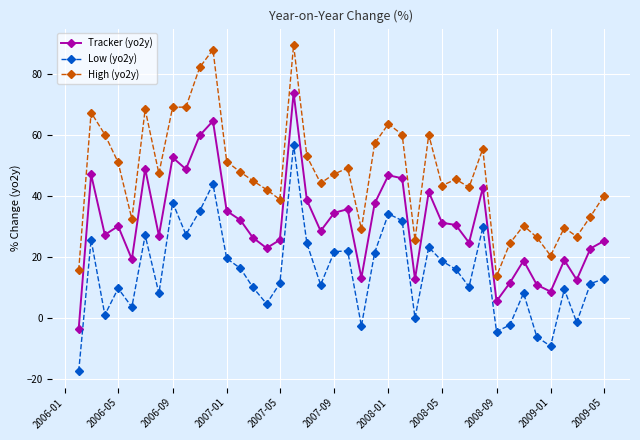

What is the average value of the Tracker (yo2y) series?

30.9